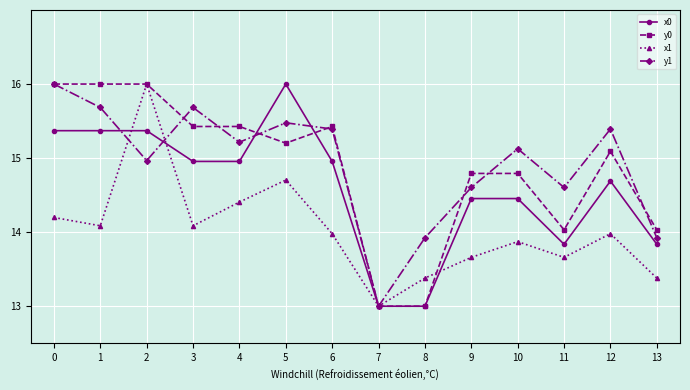

What is the difference between the x1 values at 6 and 1?

0.1